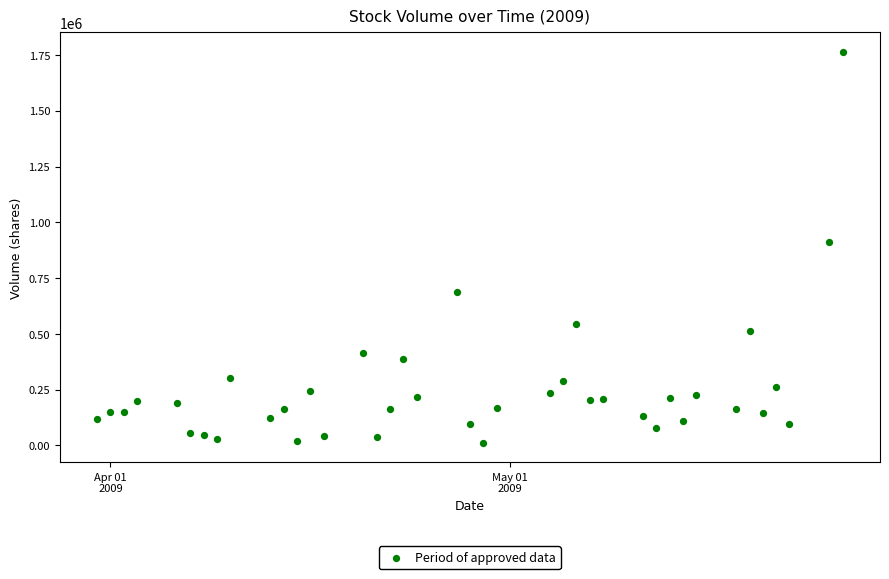

What Y value in the scatter plot is closest to 887650?

912250